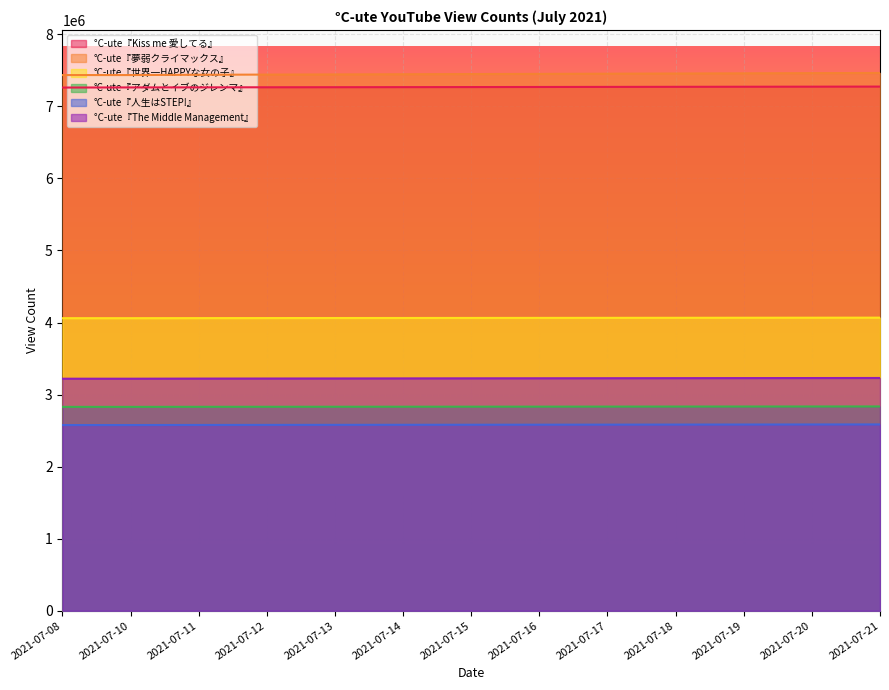

Which has a higher value, 2021-07-20 or 2021-07-13?

2021-07-20